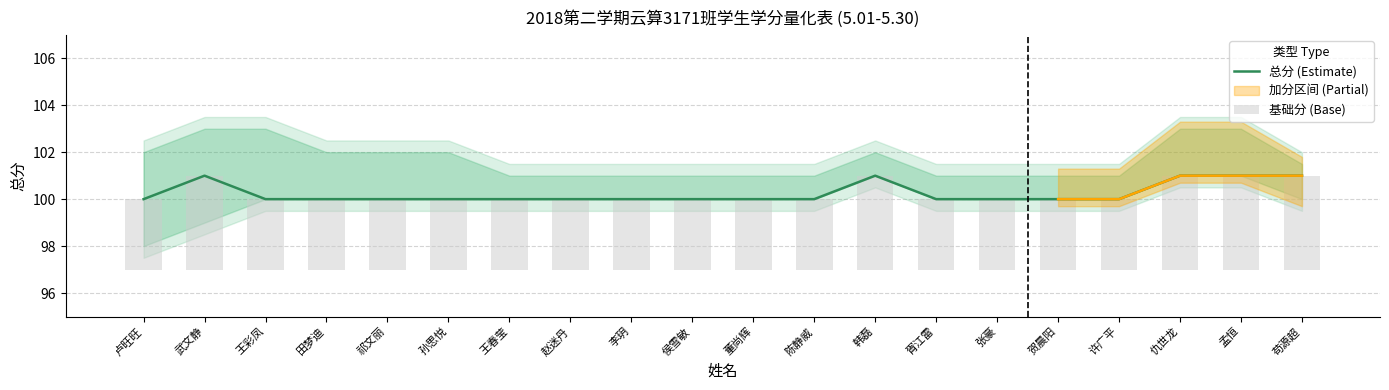

What is the sum of all 总分 (Estimate) values?

2005